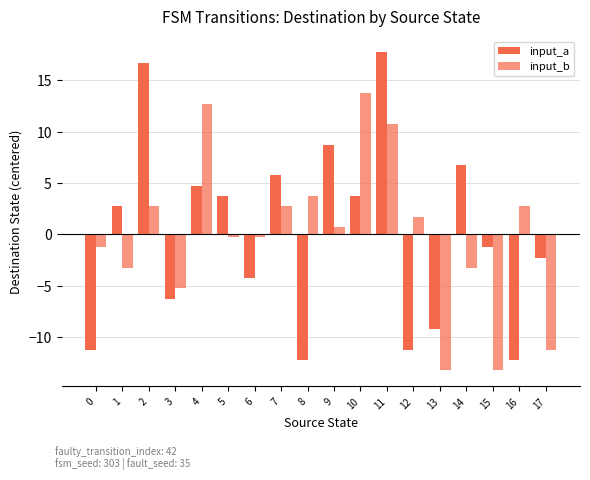

What value does the input_a series have at 8?

-12.3